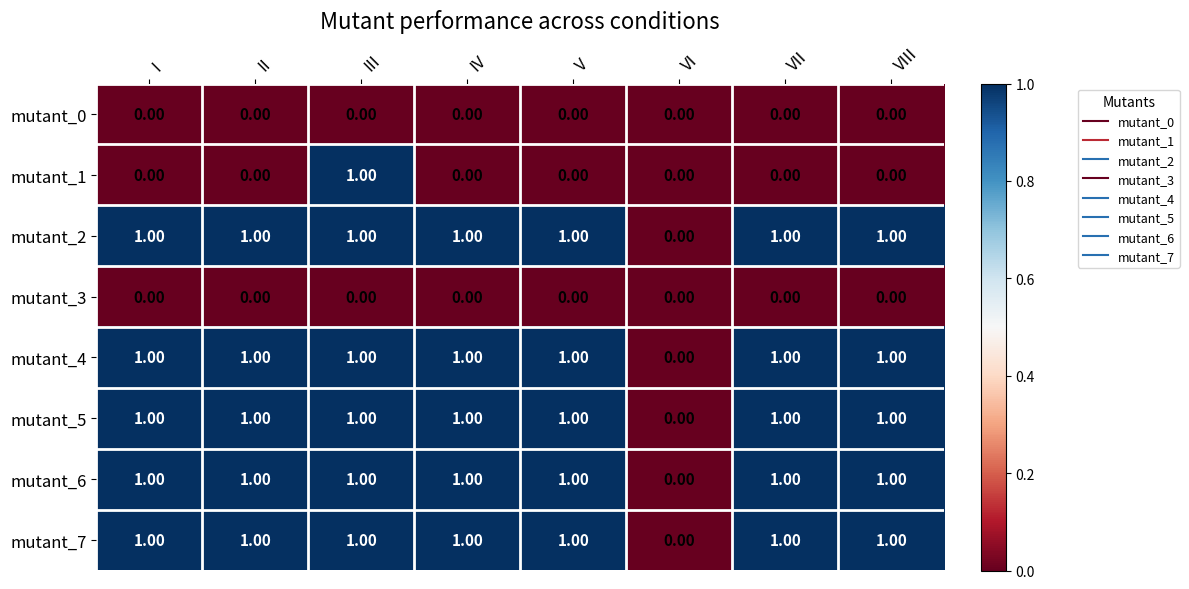

At which category is the sum across all series the highest?

III